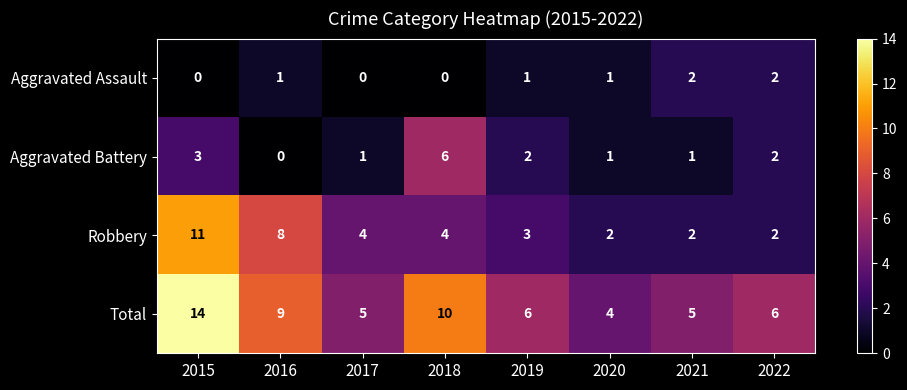

At how many categories does at least one series exceed 1?

8